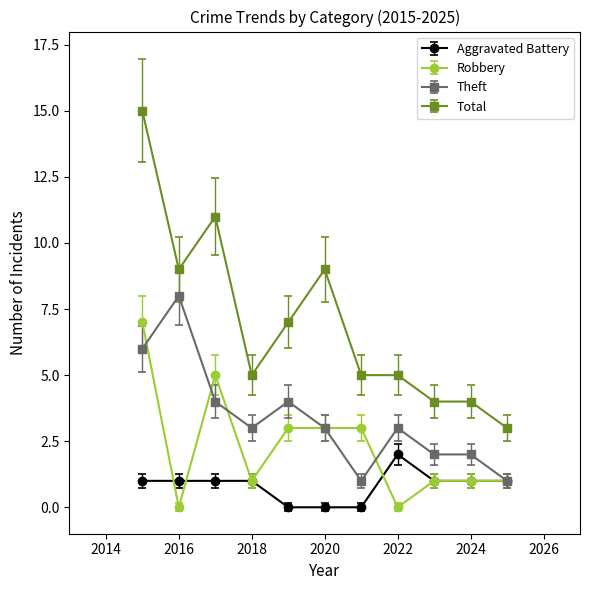

True or false: Total and Aggravated Battery cross at least once.

False